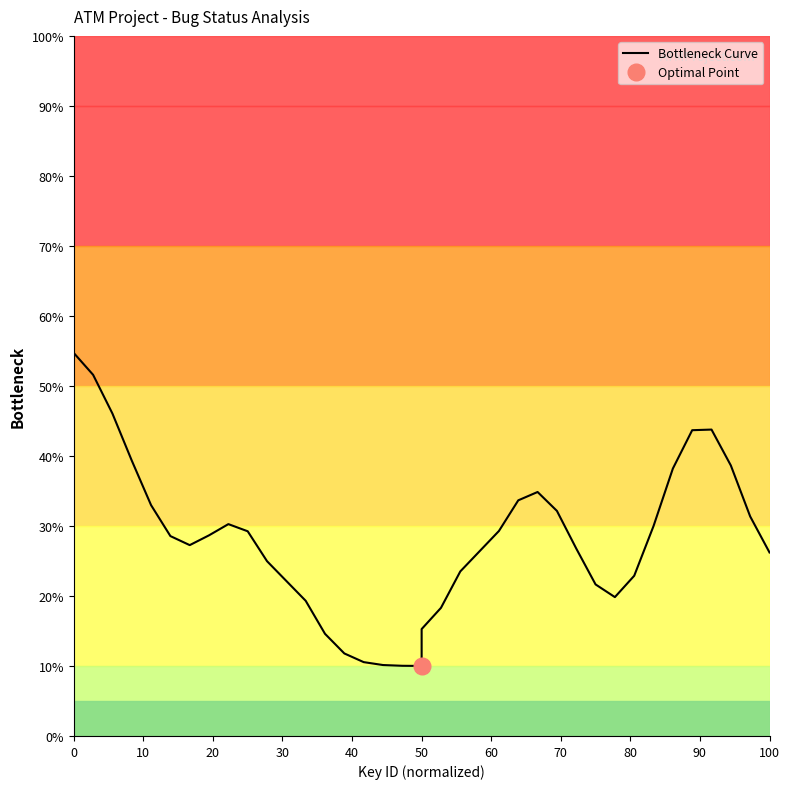

Count the number of values greater than 28.

19